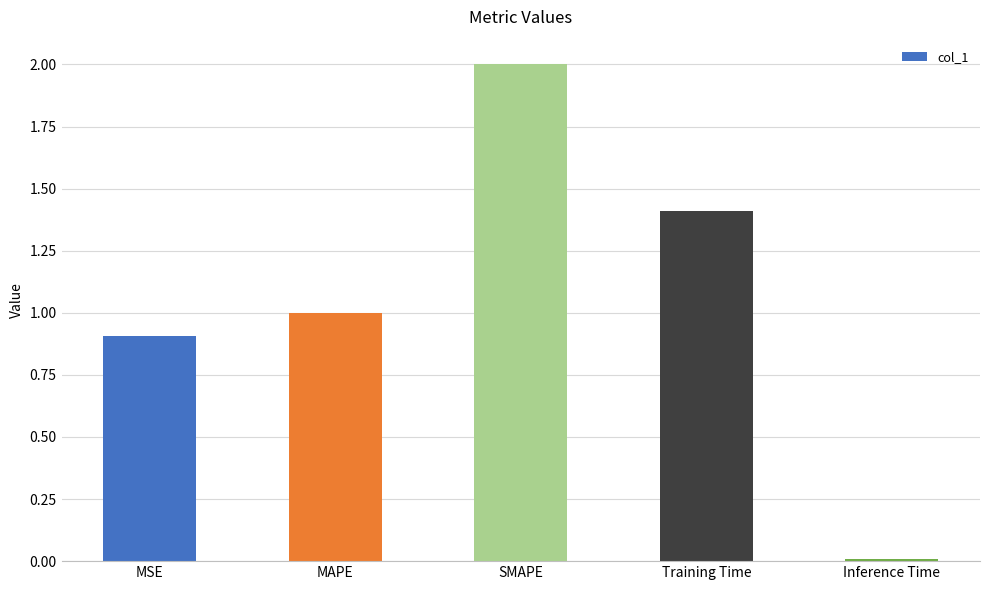

List the labels in order of value, smallest first.

Inference Time, MSE, MAPE, Training Time, SMAPE